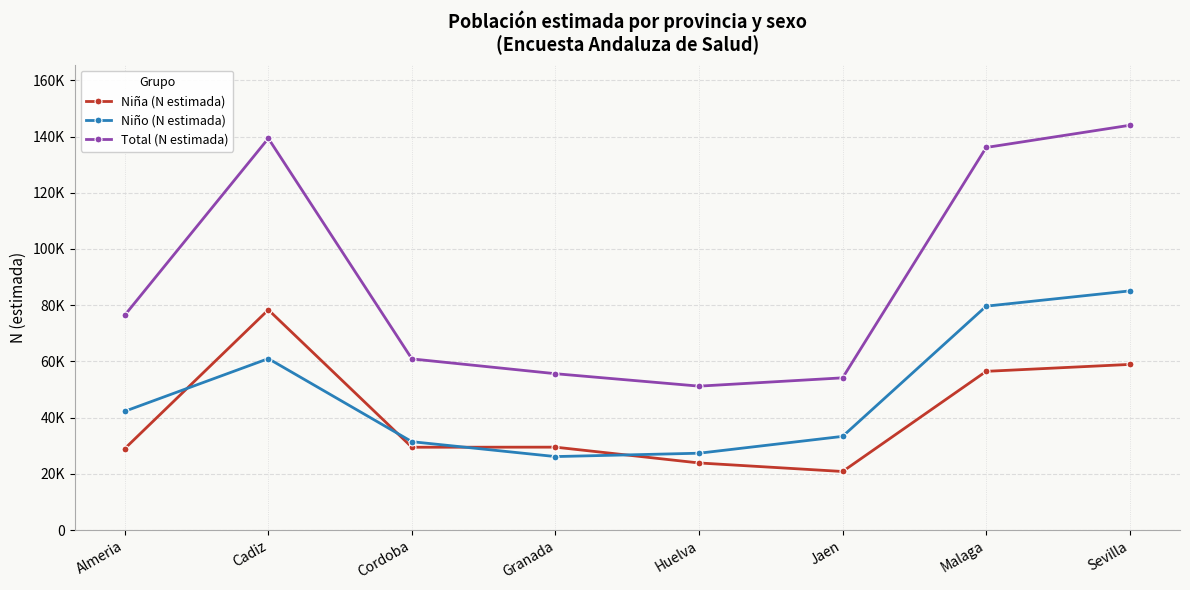

What are all the series names shown in the legend?

Niña (N estimada), Niño (N estimada), Total (N estimada)